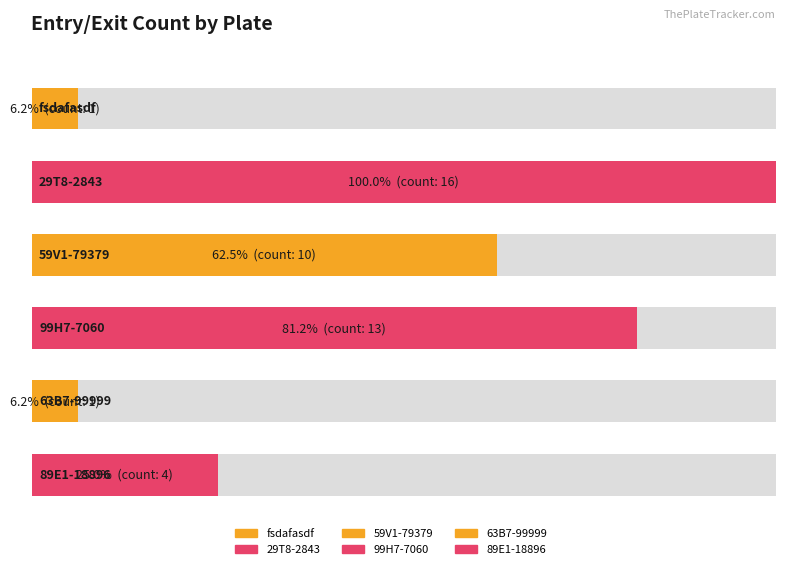

What is the sum of all values?

45